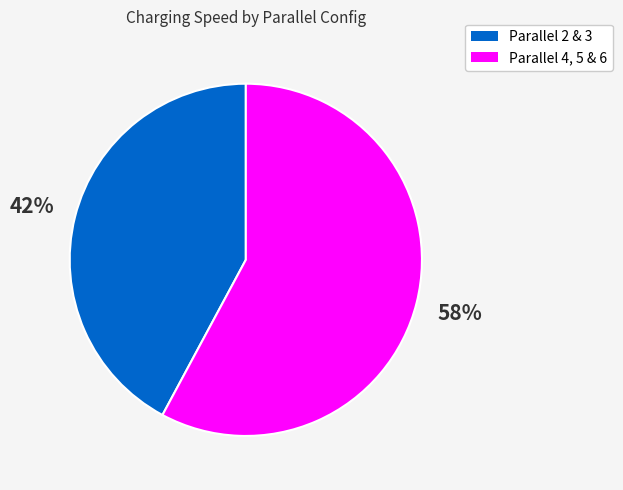

To the nearest percent, what is the average slice percentage?

50%